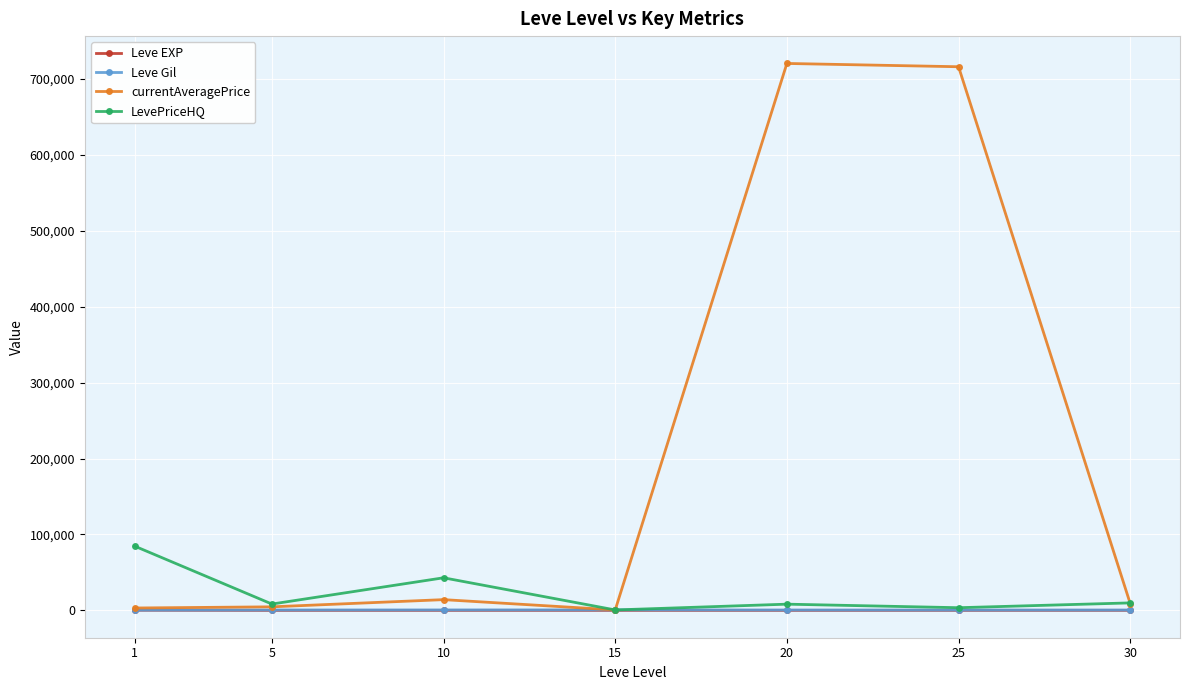

At which category does LevePriceHQ reach its first local peak?

10